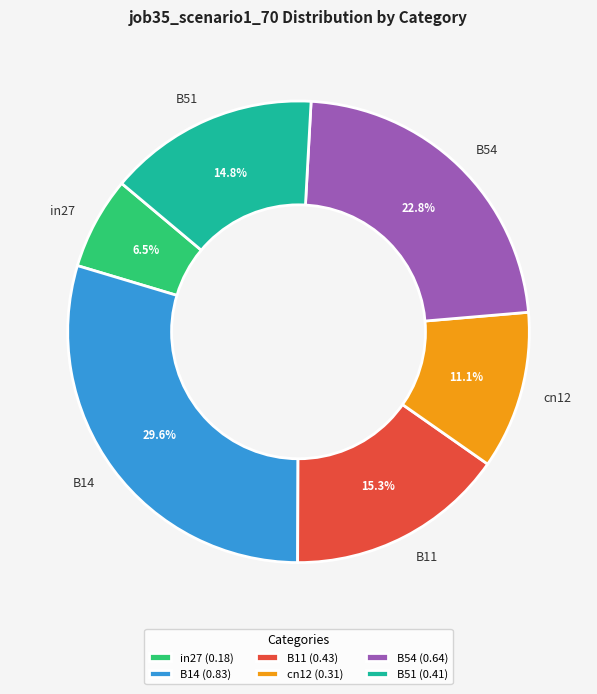

What is the total percentage of B54 and in27?

29.3%